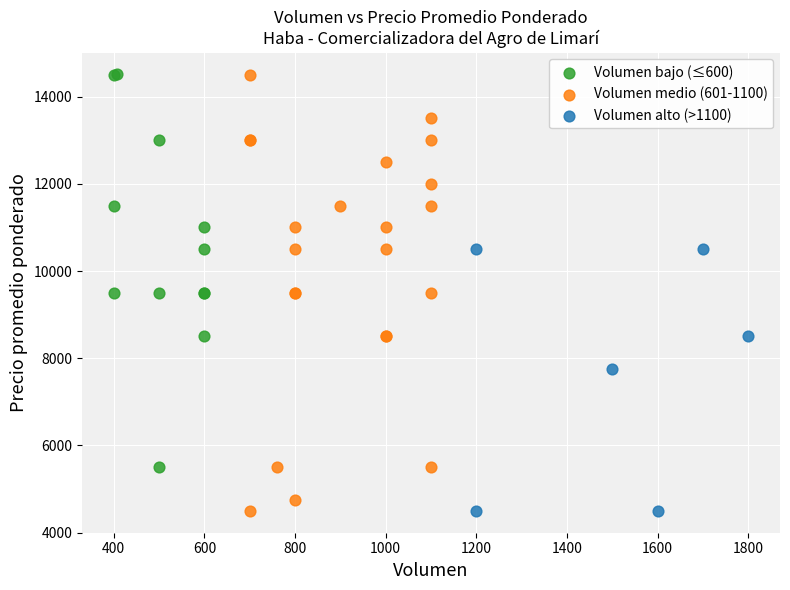

Which series has the largest Y range (max minus min)?

Volumen medio (601-1100)